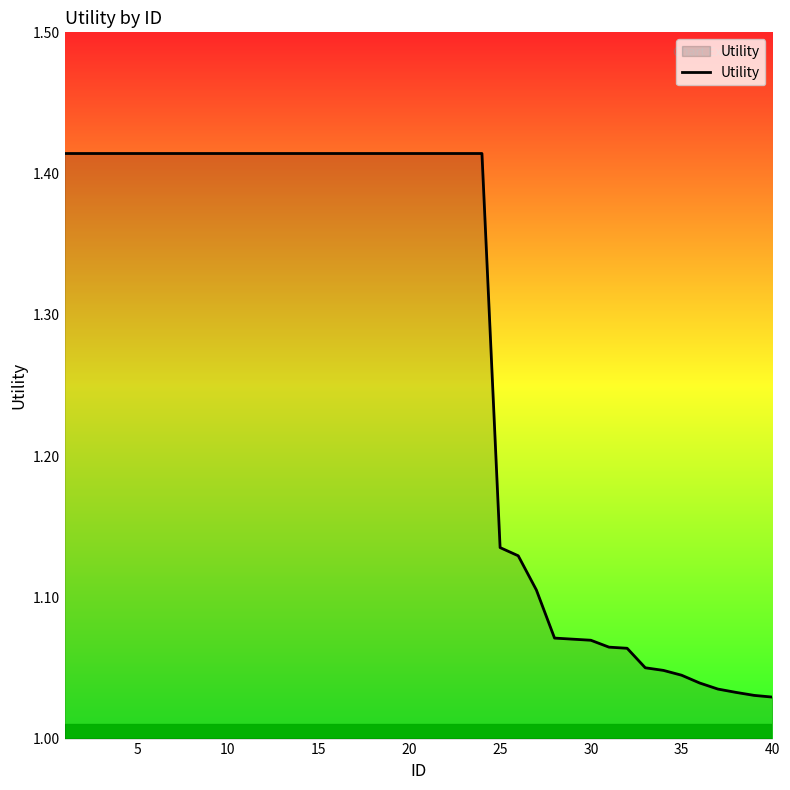

What is the difference between the maximum and minimum values?

0.4